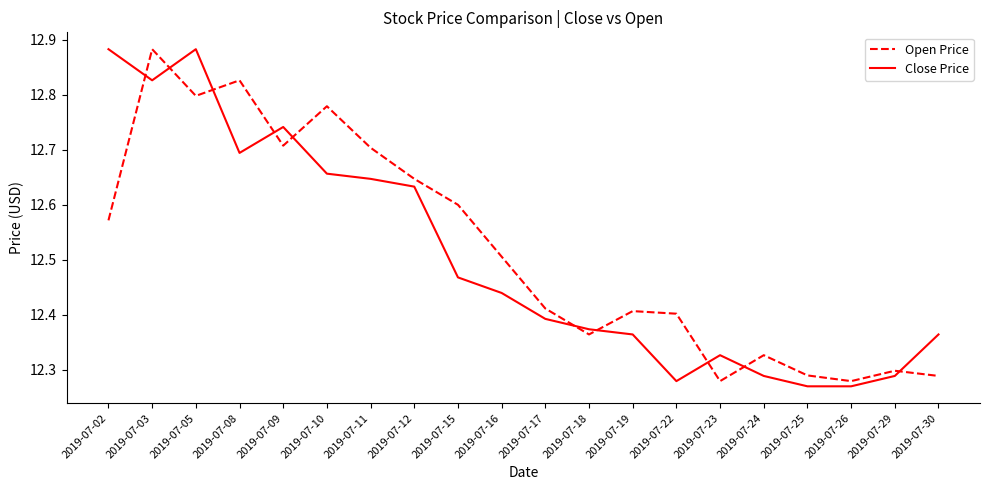

Is the value of Close Price at 2019-07-30 greater than the value of Open Price at 2019-07-19?

No